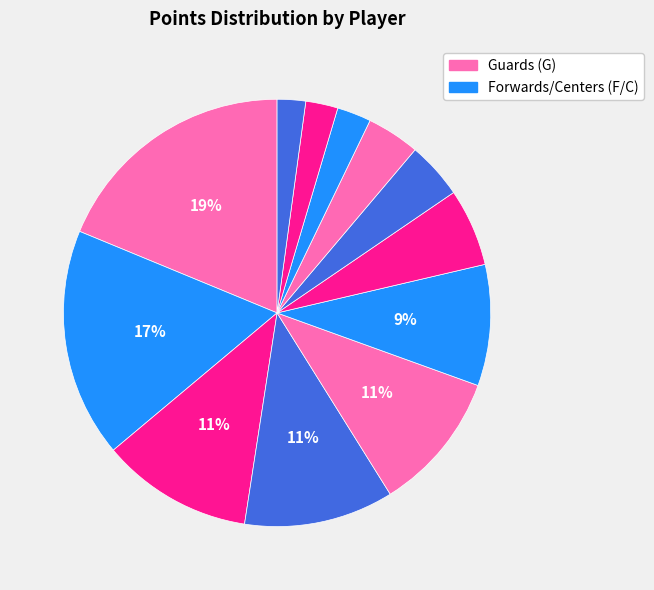

Rank the categories by value from lowest to highest.

Taj McCullough, Rexson Kenley, Brandon Key, Scott Draughn, Michael Jenkins, Billy Houston, Chris Gaynor, Phillip Williams, Otis Daniels, Craig Bradshaw, James Shuler, Torrell Martin